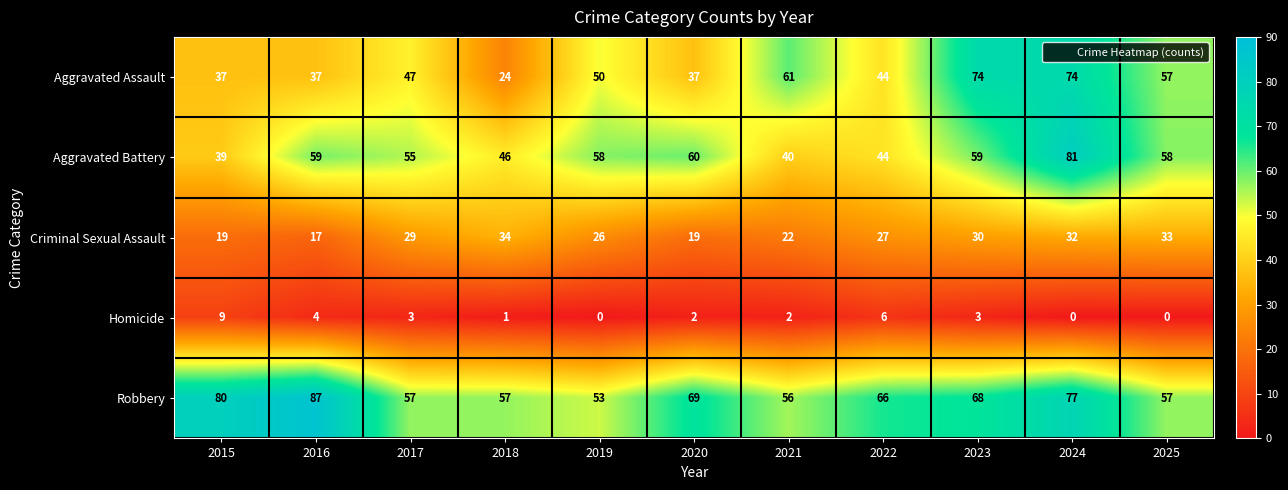

What is the difference between the maximum and second lowest values in the Robbery series?

31